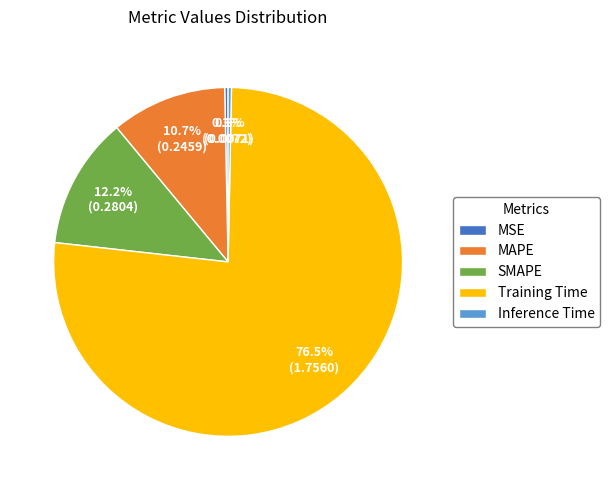

The SMAPE slice represents 23% of the pie. True or false?

False